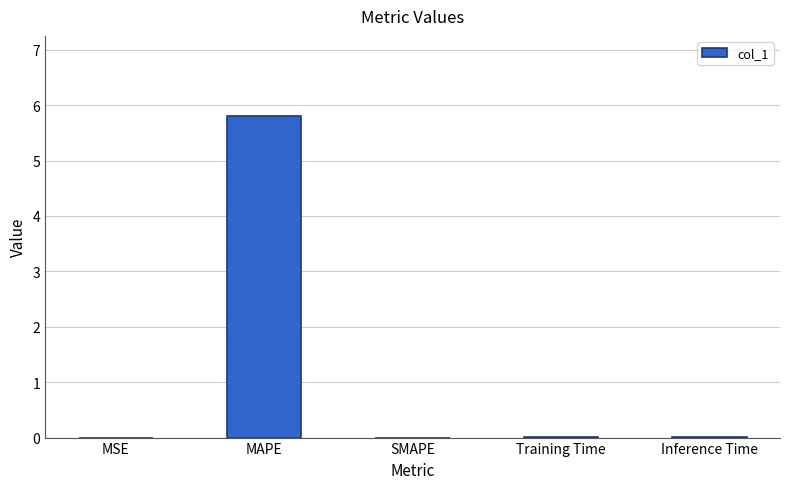

What is the greatest value displayed?

5.8